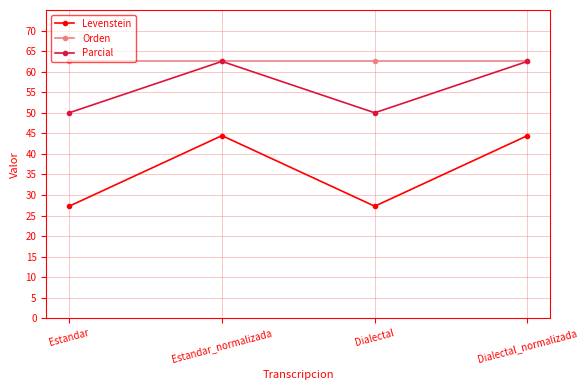

Reading left to right, transcribe all the data shown in this chart.

Levenstein: Estandar=27.3	Estandar_normalizada=44.4	Dialectal=27.3	Dialectal_normalizada=44.4
Orden: Estandar=62.5	Estandar_normalizada=62.5	Dialectal=62.5	Dialectal_normalizada=62.5
Parcial: Estandar=50.0	Estandar_normalizada=62.5	Dialectal=50.0	Dialectal_normalizada=62.5